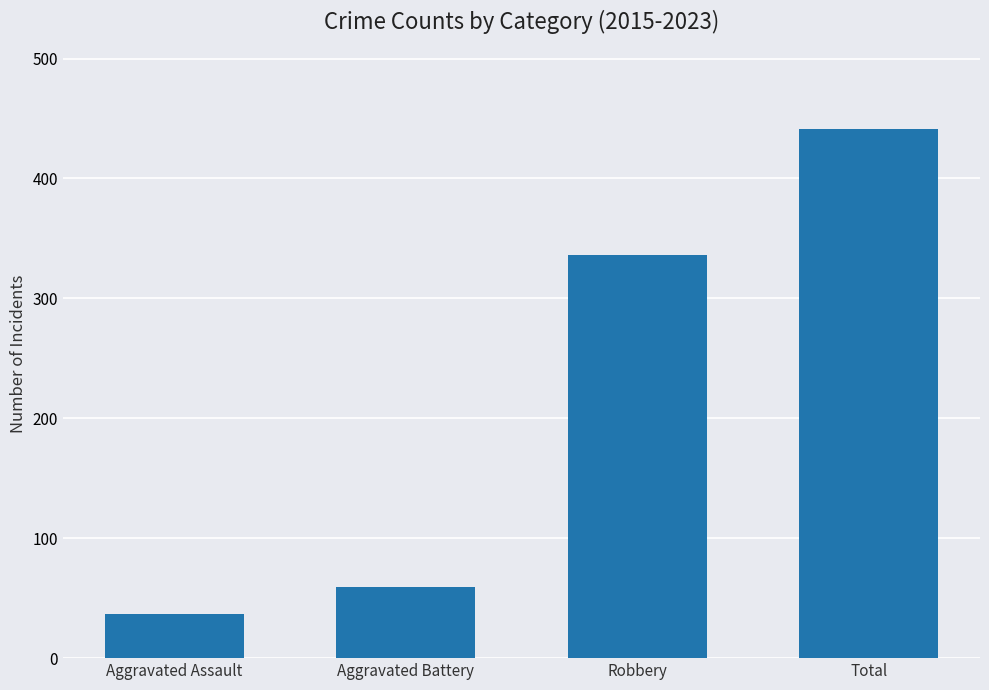

What is the label of the 3rd bar from the right?

Aggravated Battery